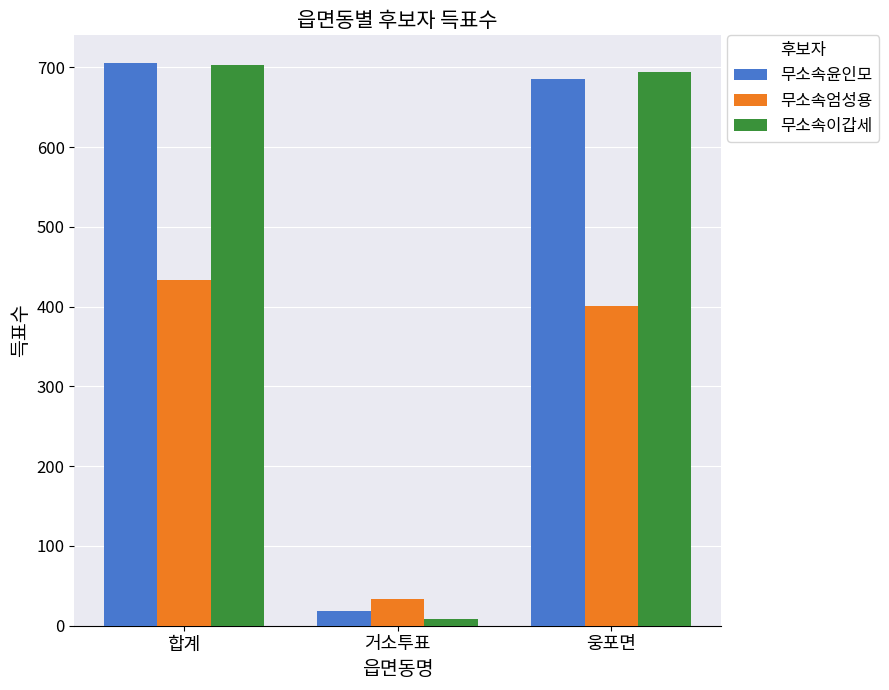

What is the value of the 무소속이갑세 bar at the 2nd from the left?

9